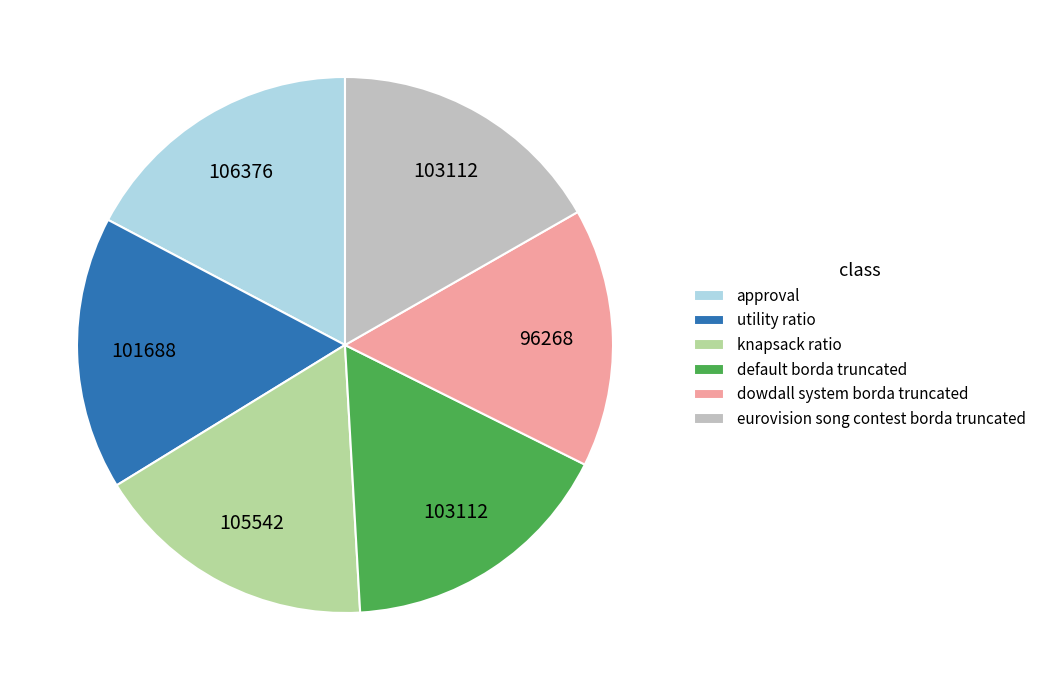

What is the smallest slice in the pie chart?

dowdall system borda truncated